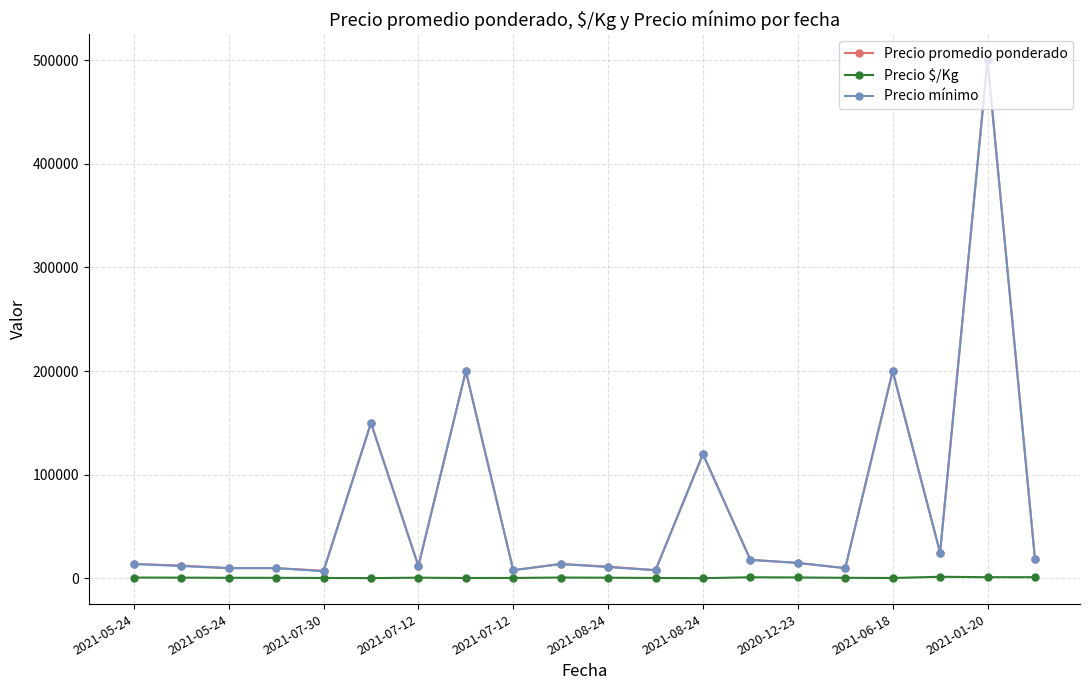

True or false: Precio mínimo has more than 2 interior local peaks.

True